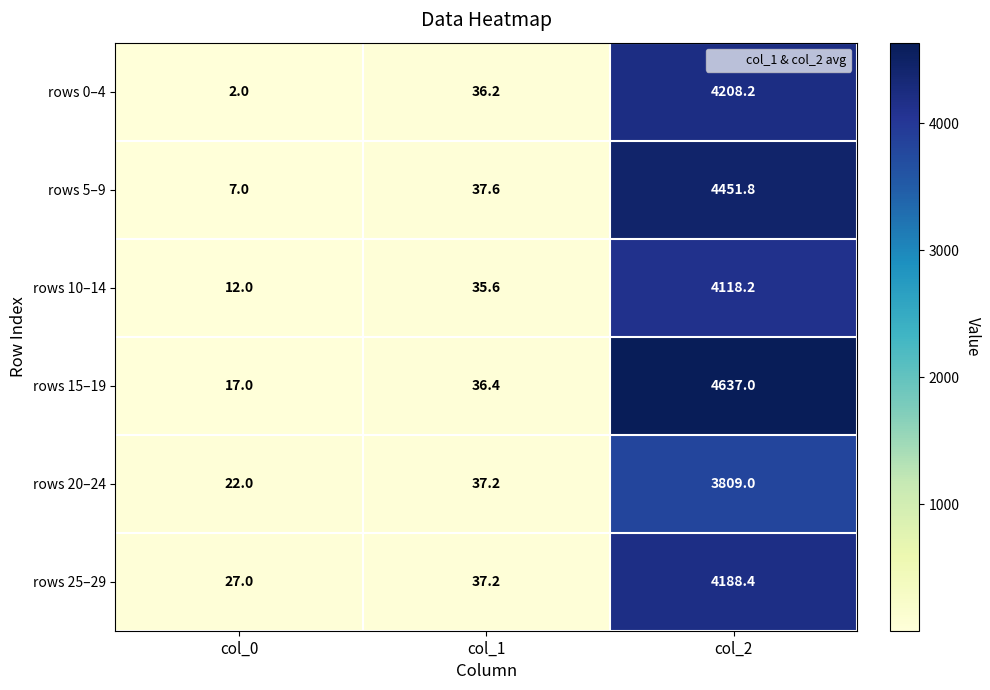

How many series are shown in this chart?

6